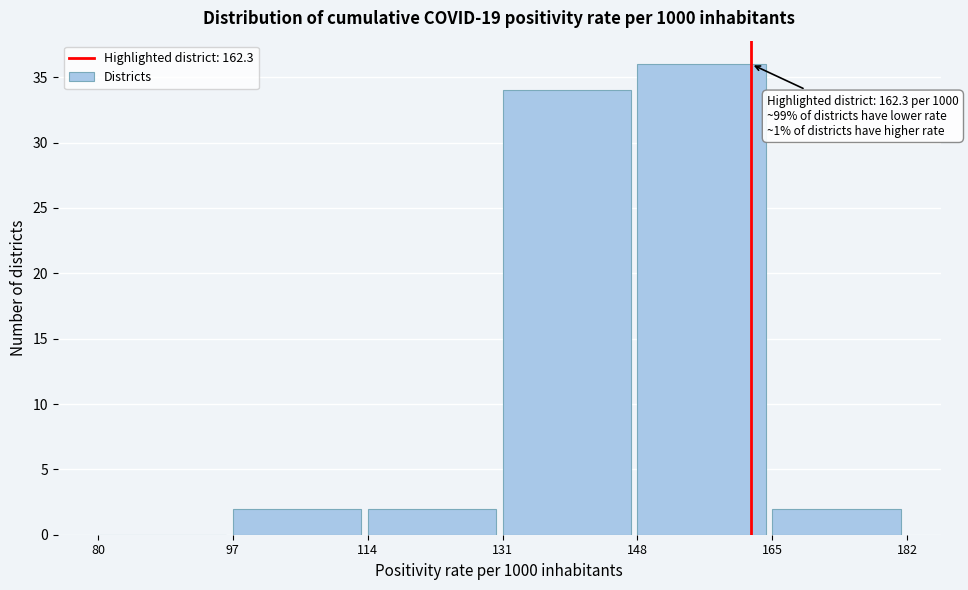

Over which range of the x-axis is the bar tallest?

148 to 165